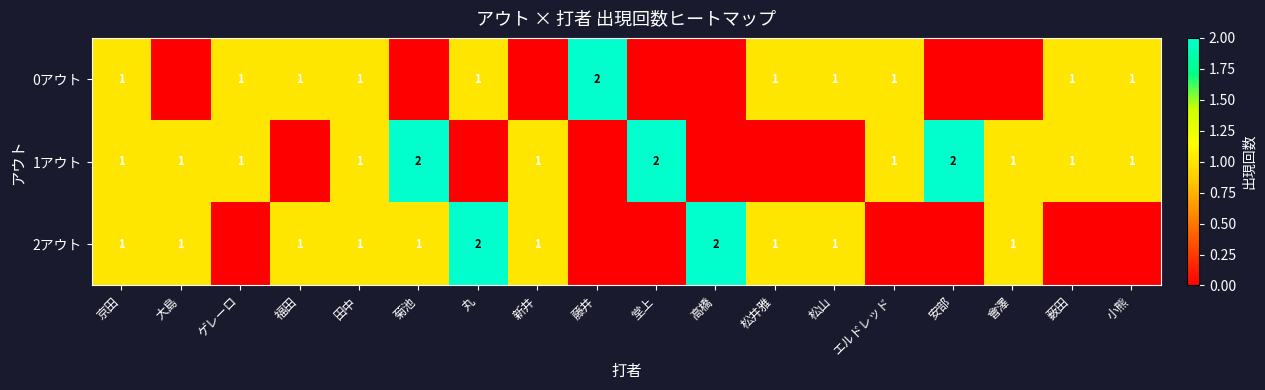

The value of 2アウト at 松山 is 1. True or false?

True